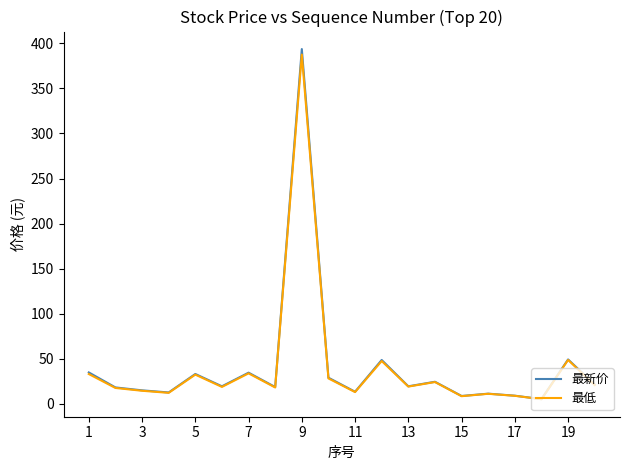

What is the maximum value shown in the chart?

393.6